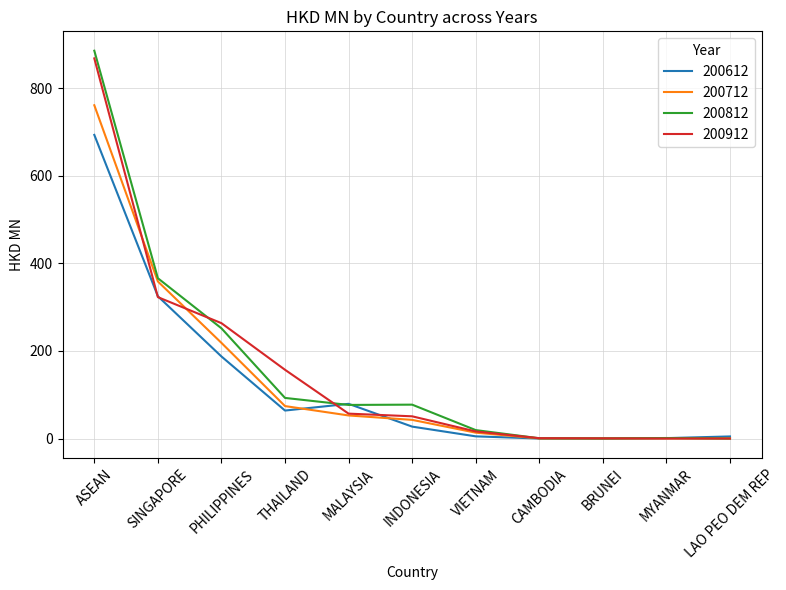

What are all the series names shown in the legend?

200612, 200712, 200812, 200912